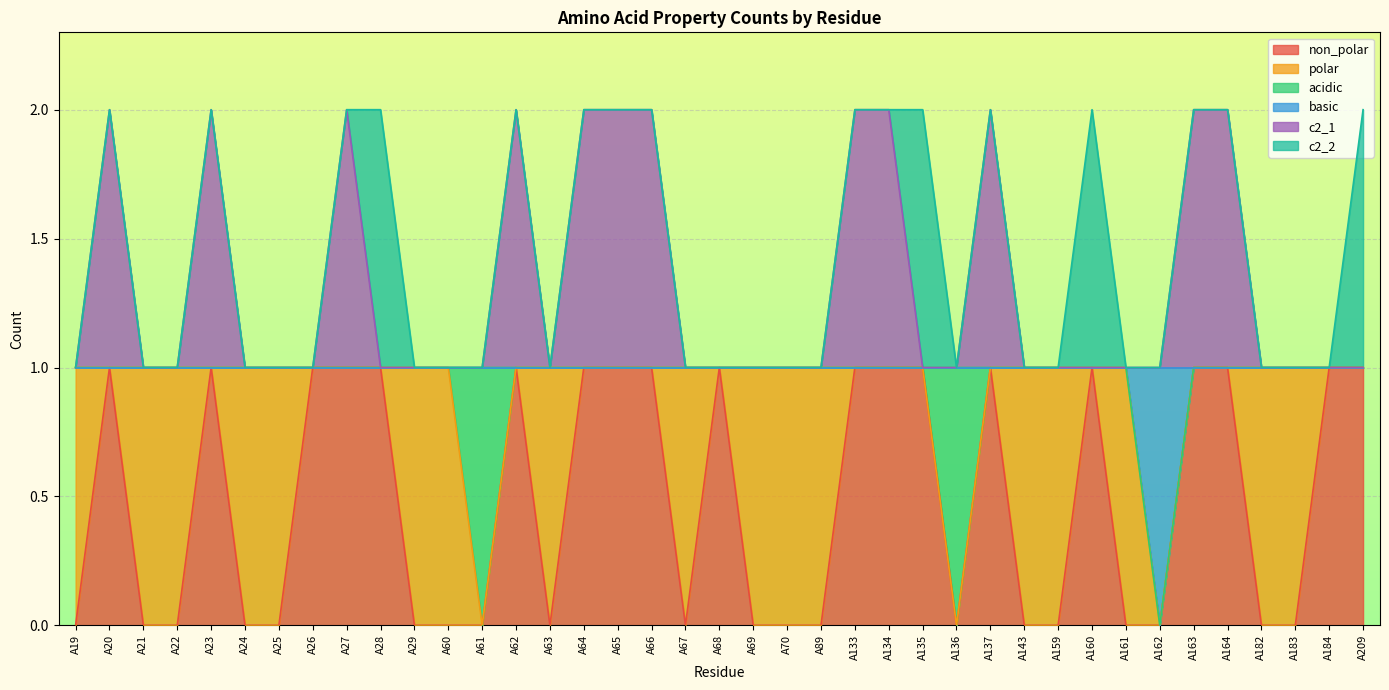

True or false: c2_1 and non_polar cross at least once.

False